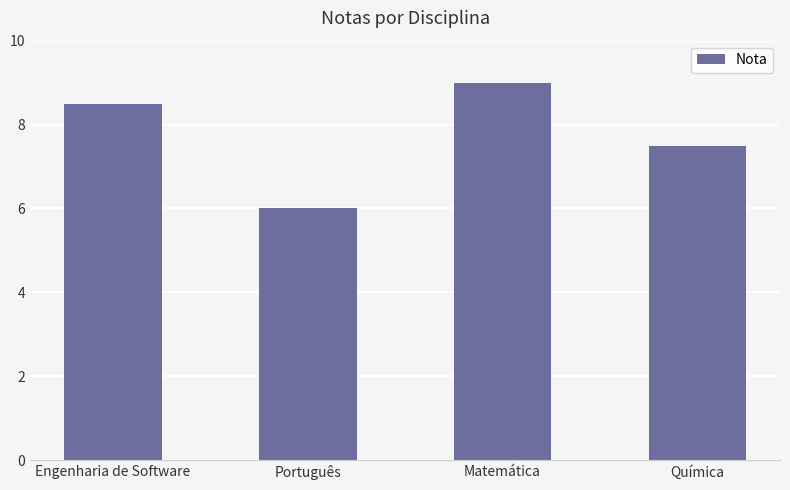

What position from the right is Português?

3